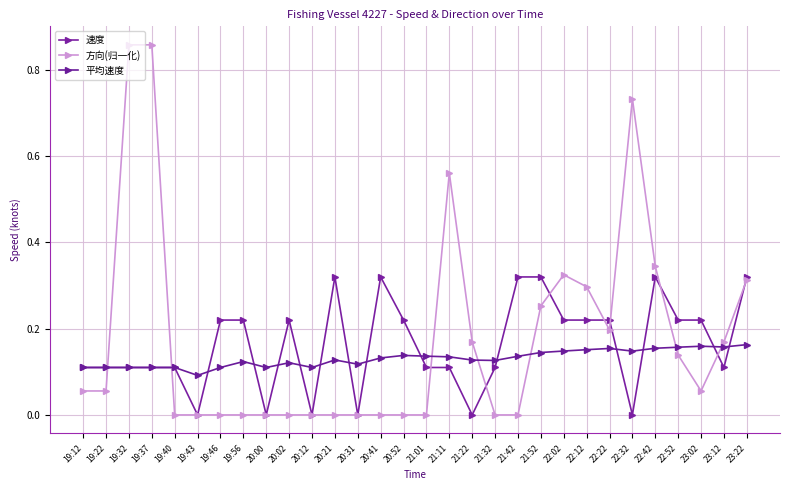

True or false: 平均速度 has more than 0 interior local peaks.

True